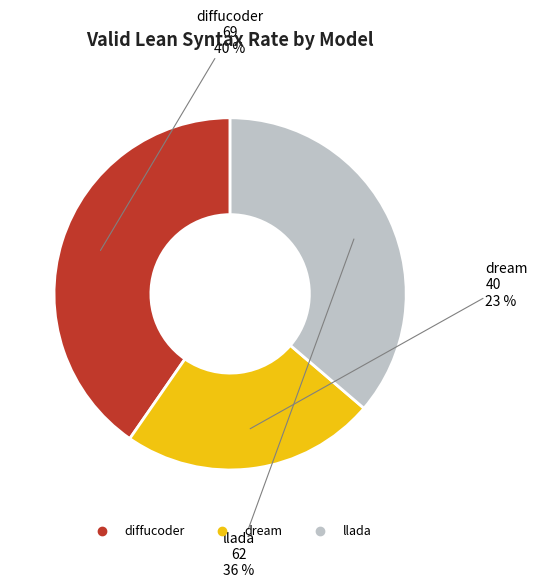

Which slice is the largest?

diffucoder